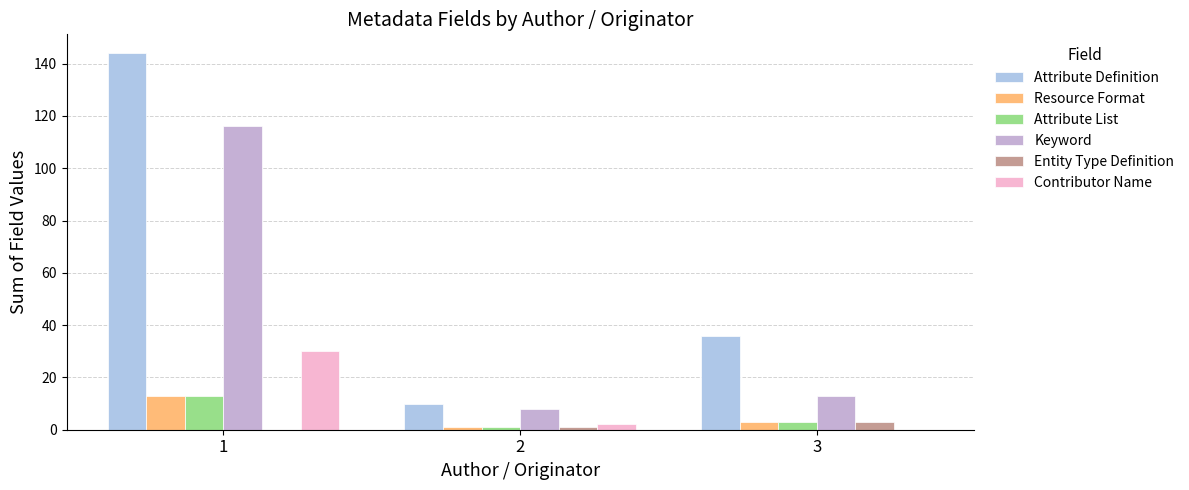

Which series has the widest spread of values?

Attribute Definition